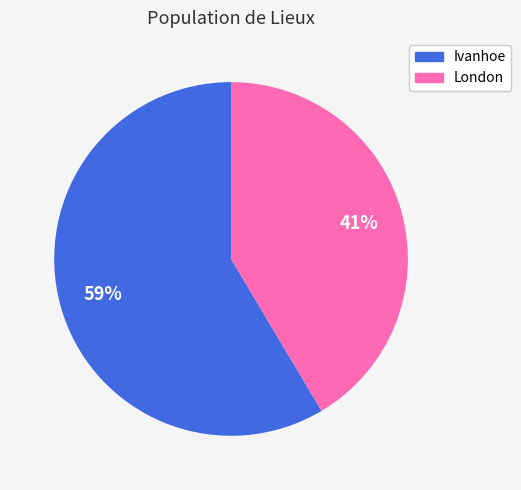

Combined, do Ivanhoe and London account for over 50%?

Yes